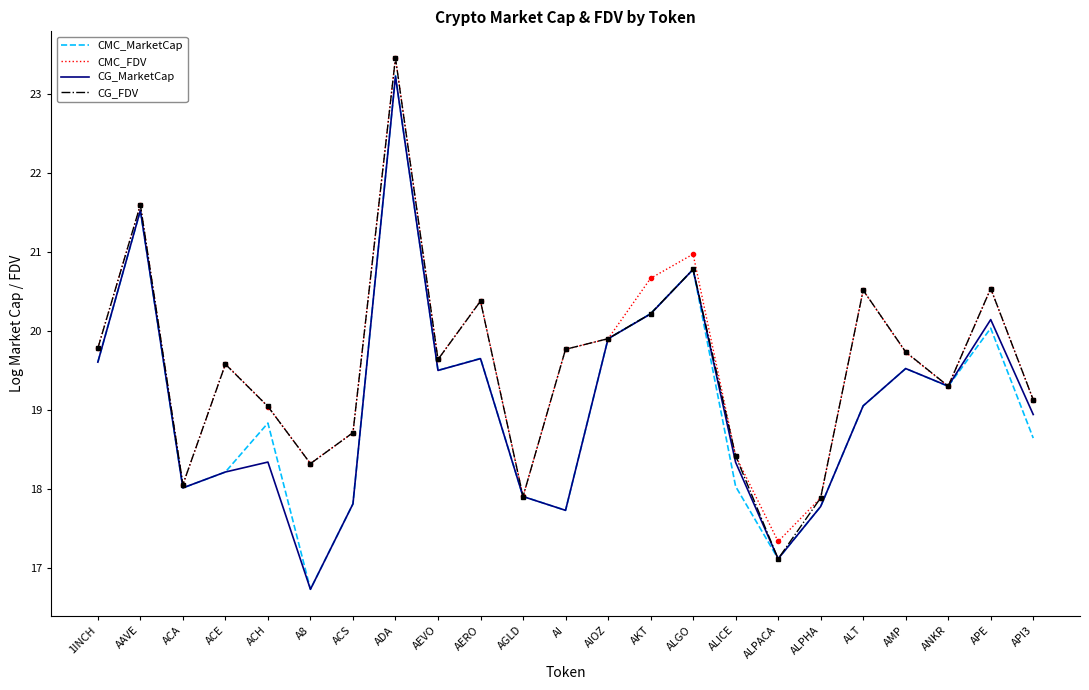

At which category does CMC_FDV reach its first local valley?

ACA